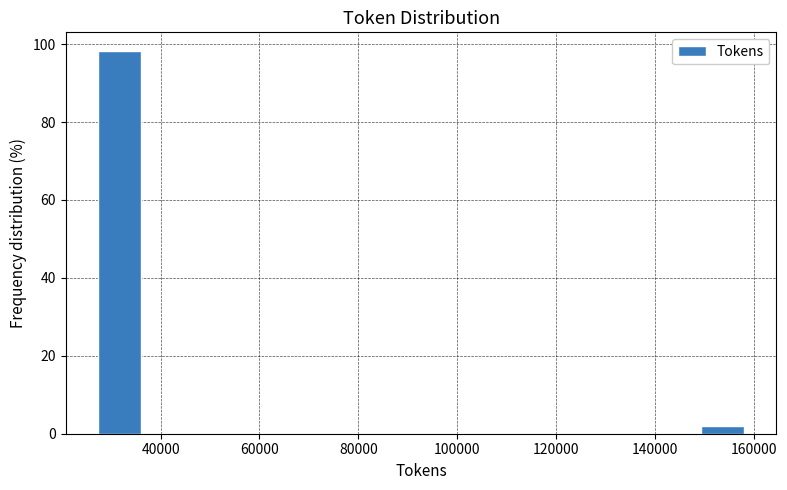

Which range on the x-axis has the tallest bar?

28000 to 36000